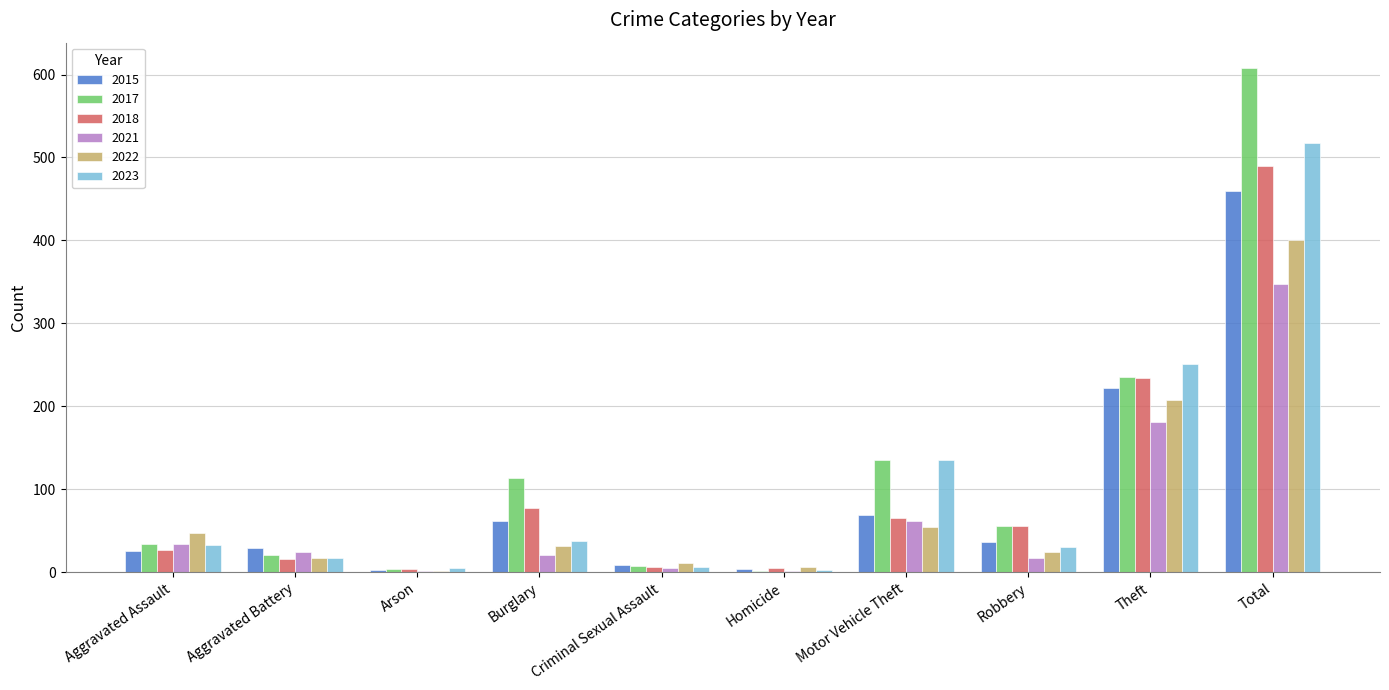

What is the highest value of the 2018 series?

490